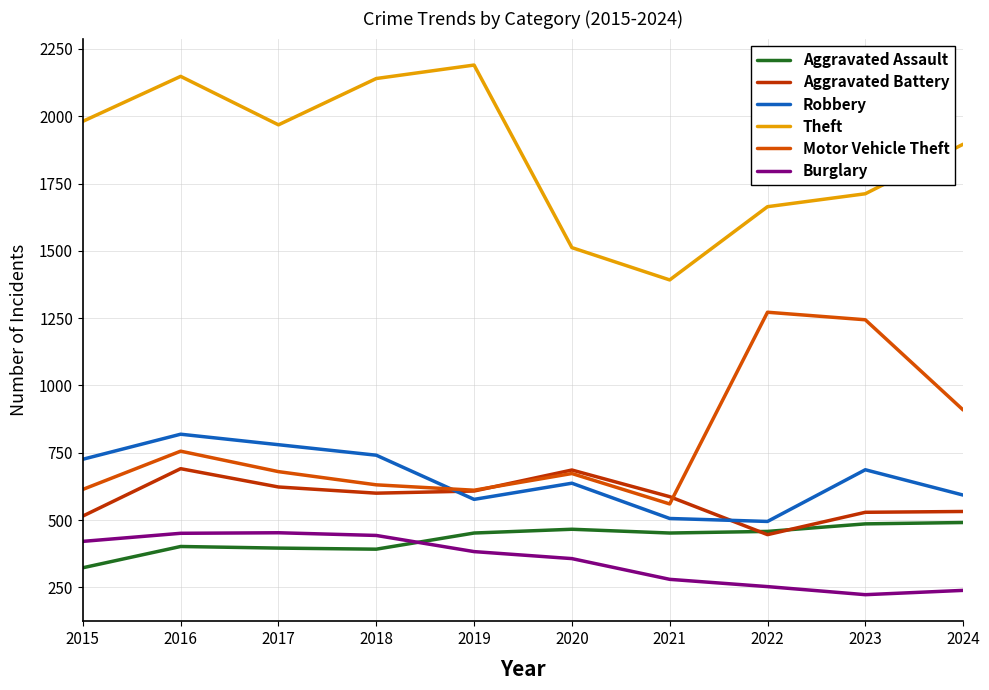

Does the chart have visible grid lines?

Yes